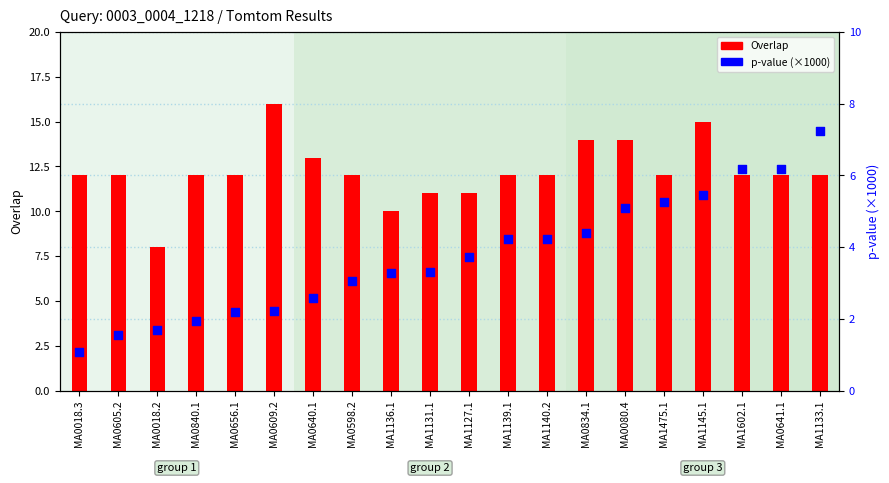

At how many categories does at least one series exceed 9?

19